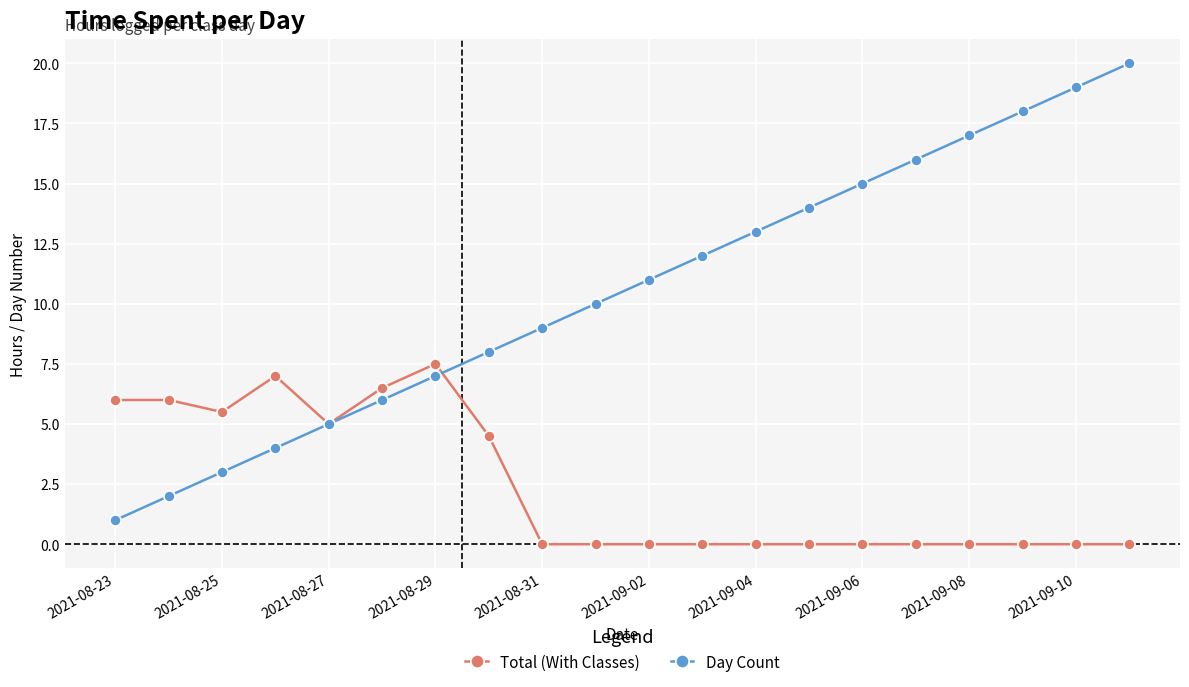

Count the number of categories in the chart.

20